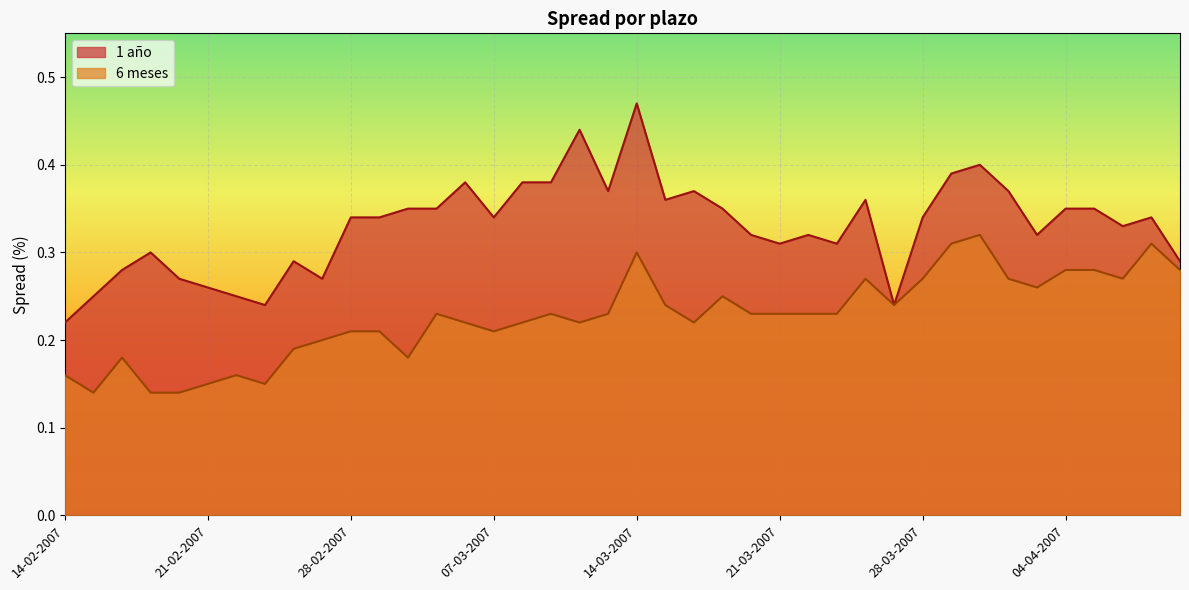

What is the smallest value displayed?

0.1